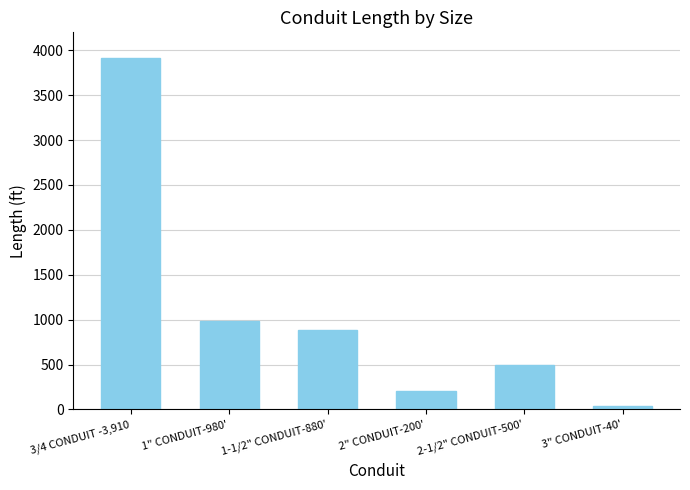

What is the sum of all values?

6510